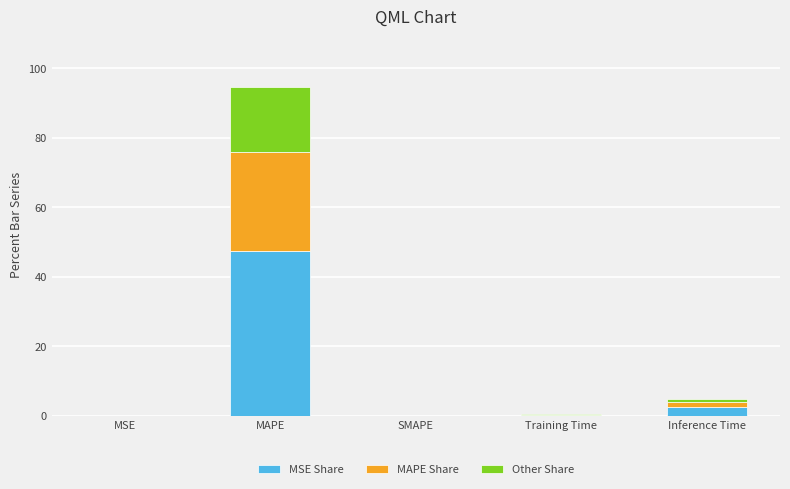

At which category is the sum across all series the highest?

MAPE